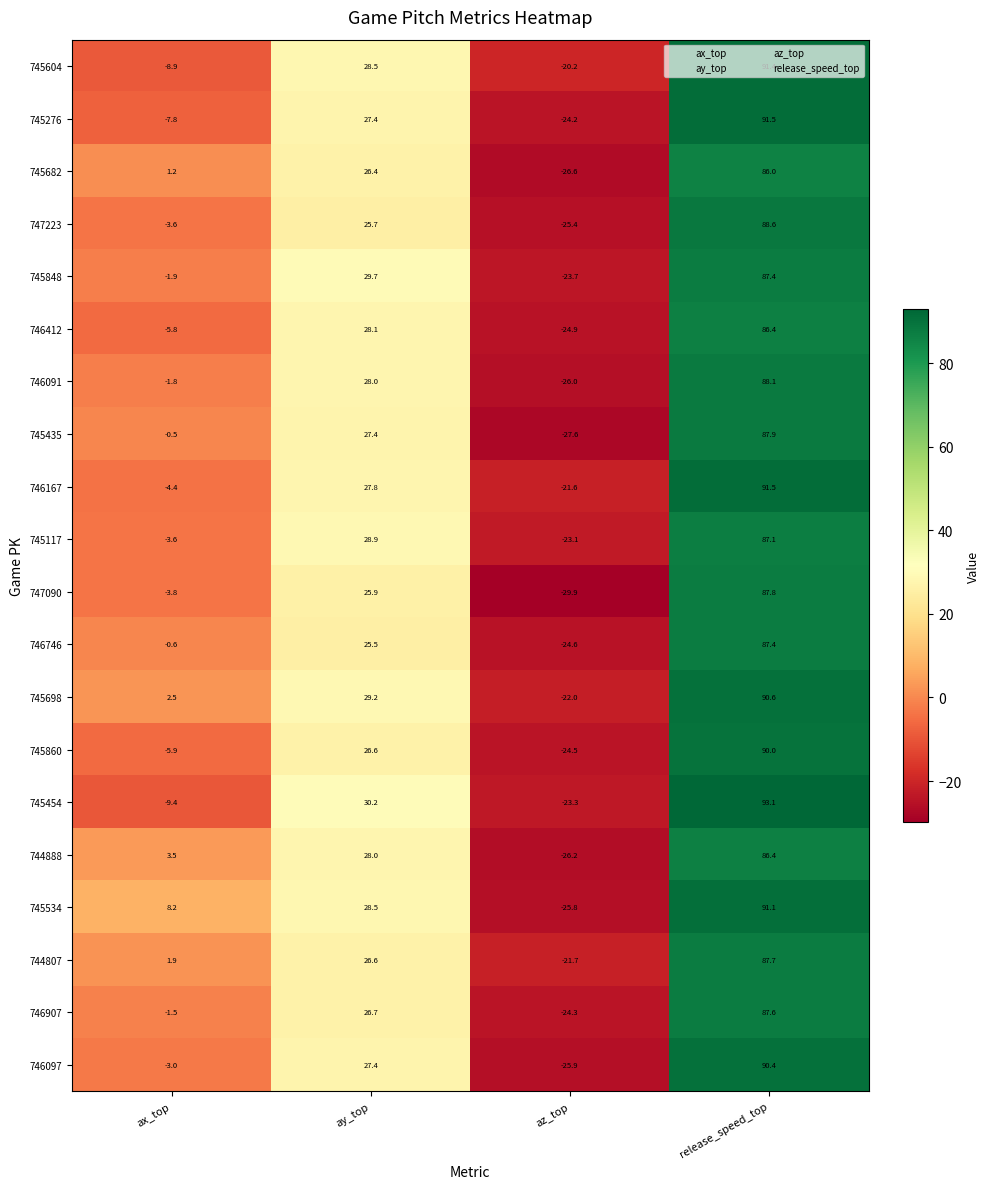

What is the smallest value displayed?

-29.9